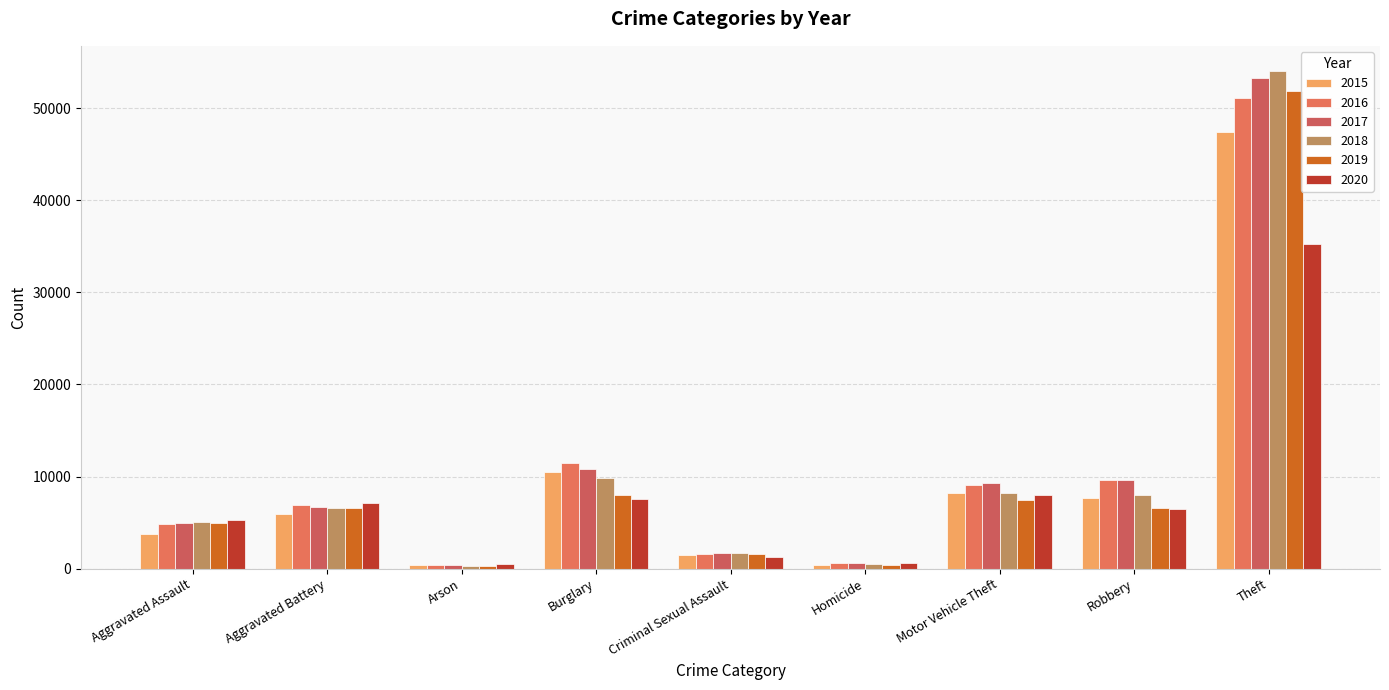

What position from the left is Homicide?

6